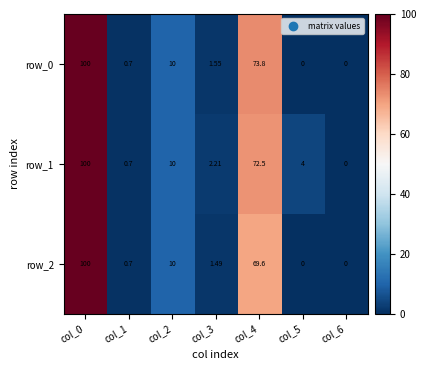

Is the value of row_2 at col_3 greater than the value of row_0 at col_0?

No